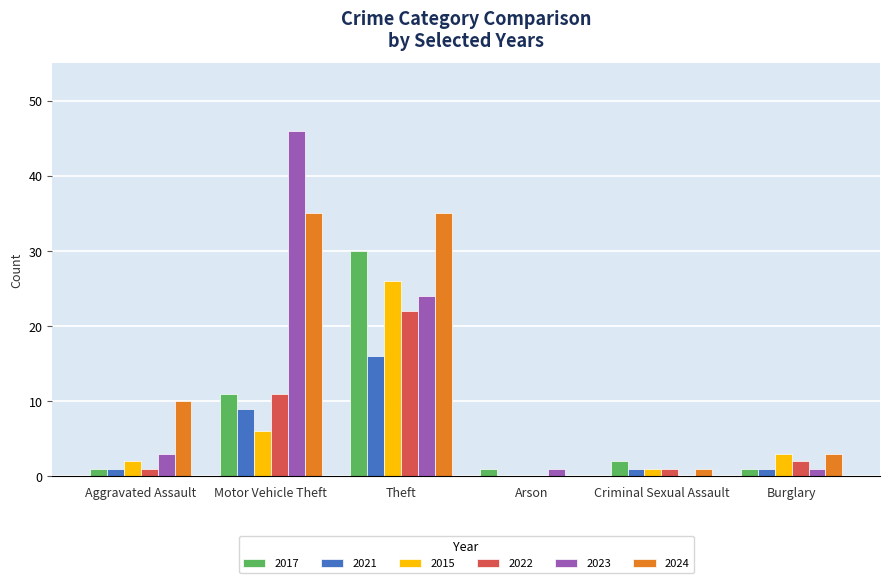

At which label is 2024 closest to 17?

Aggravated Assault